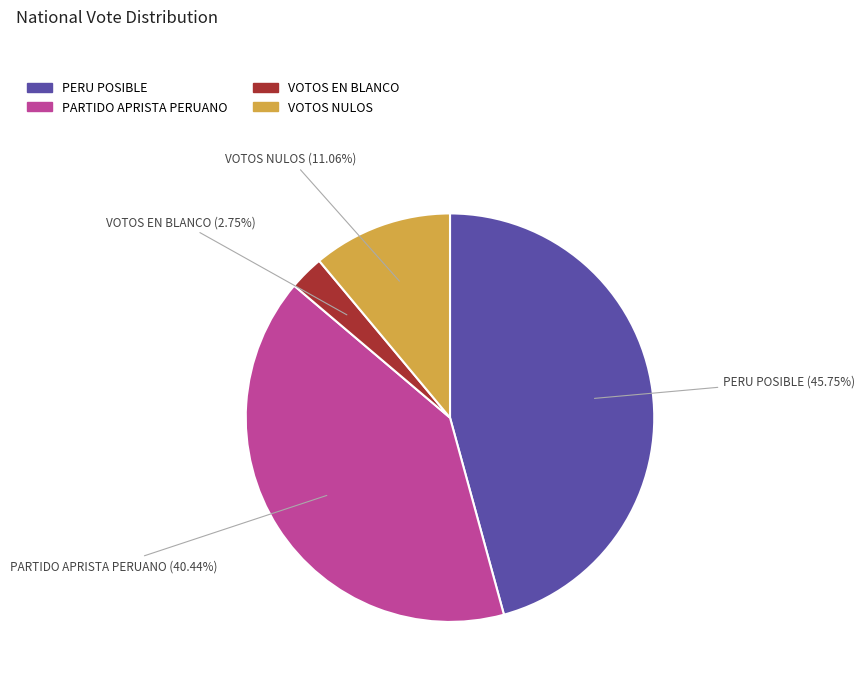

Which category has the biggest portion of the pie?

PERU POSIBLE